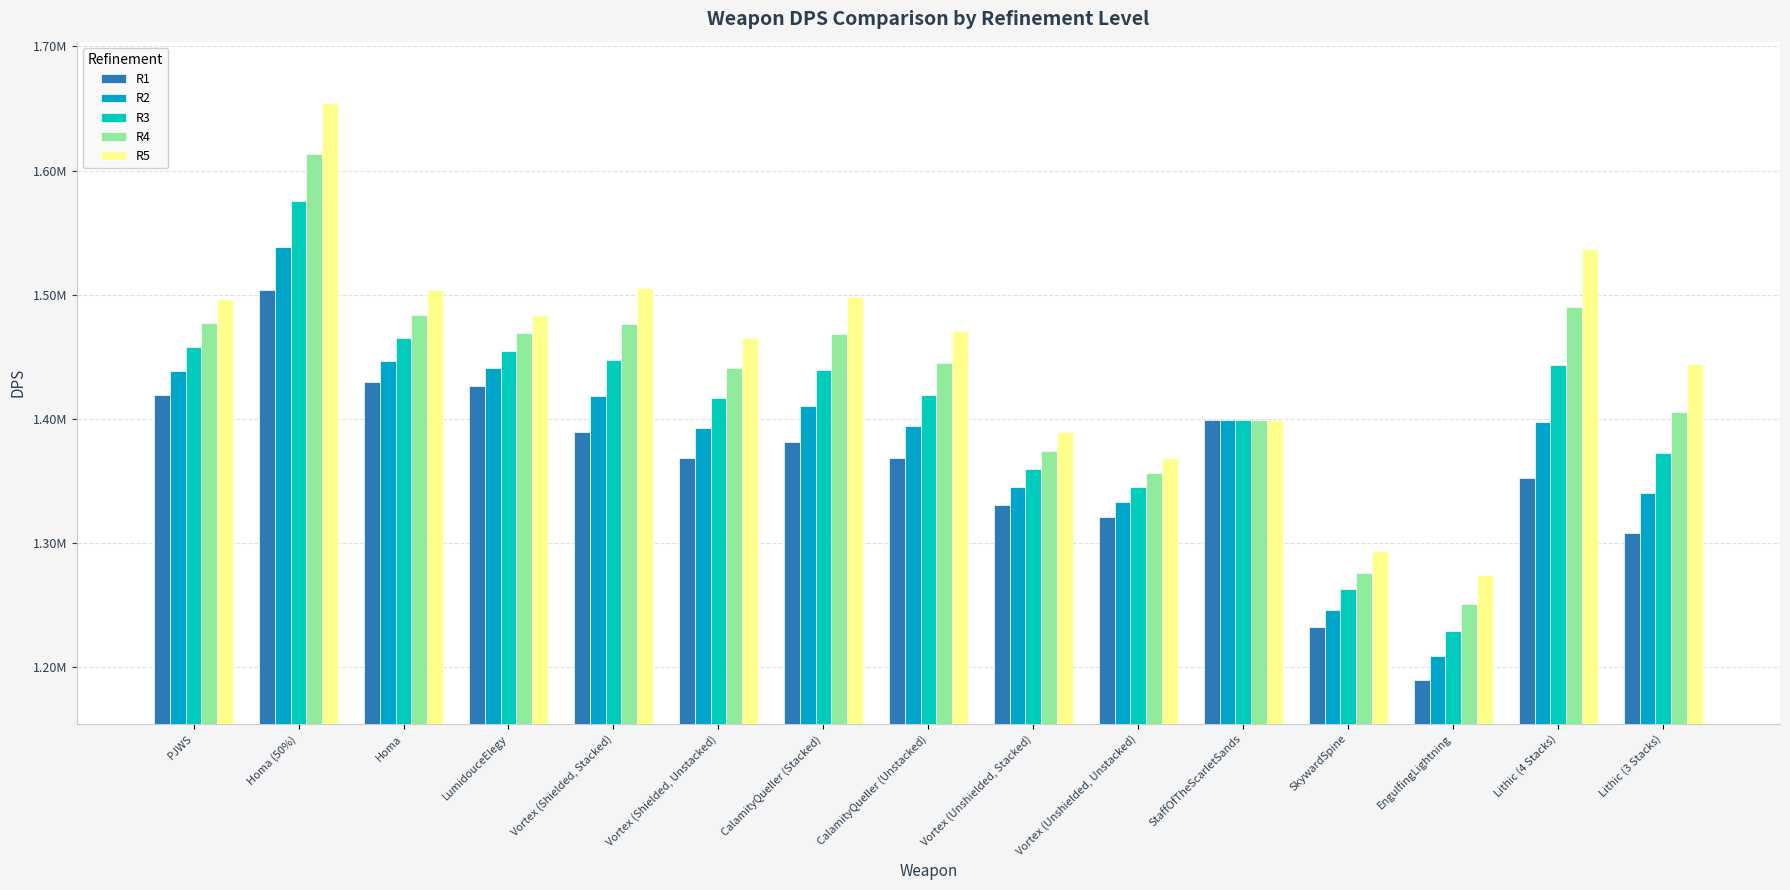

At which category does the chart reach its peak across all series?

Homa (50%)